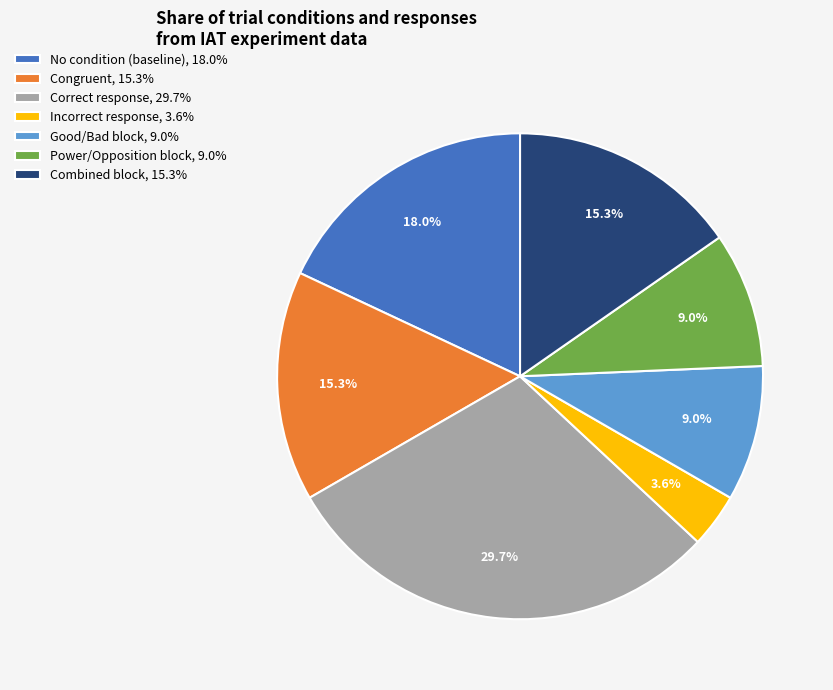

What percentage is NOT represented by Correct response, 29.7%?

70.3%